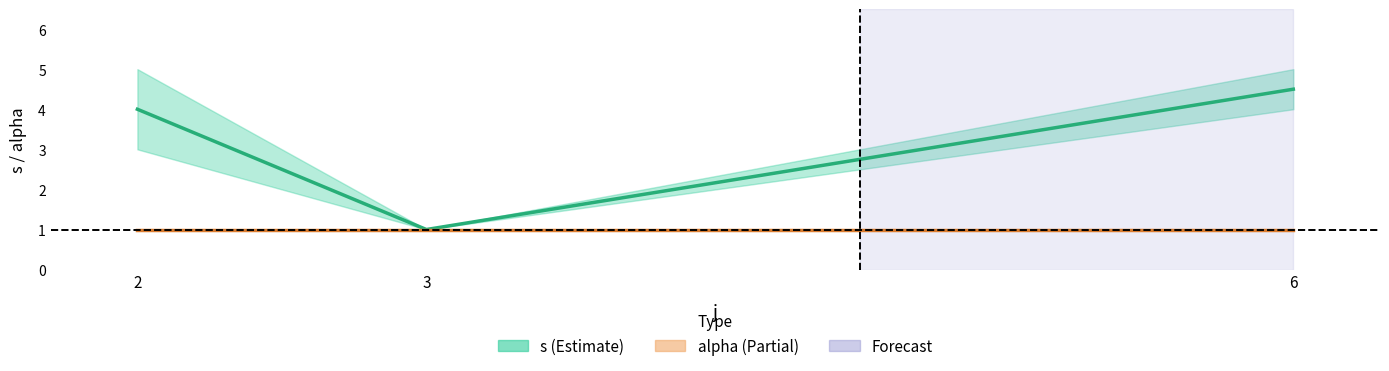

List the labels in order of s value, smallest first.

3, 2, 6